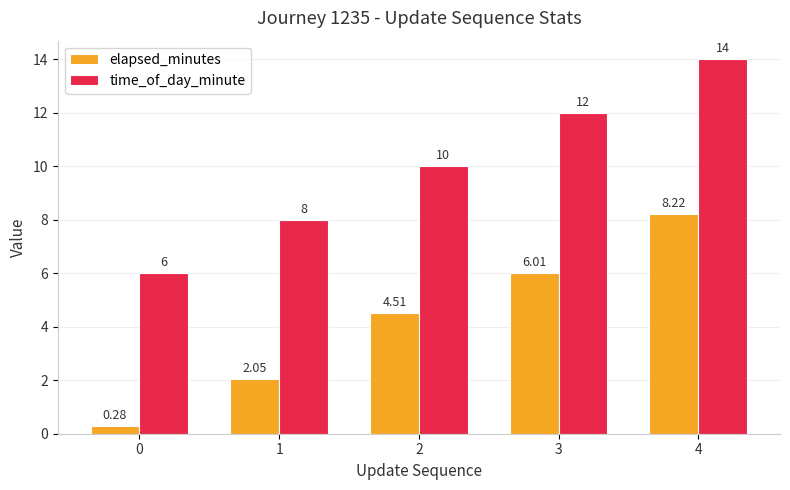

What is the difference between the second highest and second lowest values in the time_of_day_minute series?

4.0